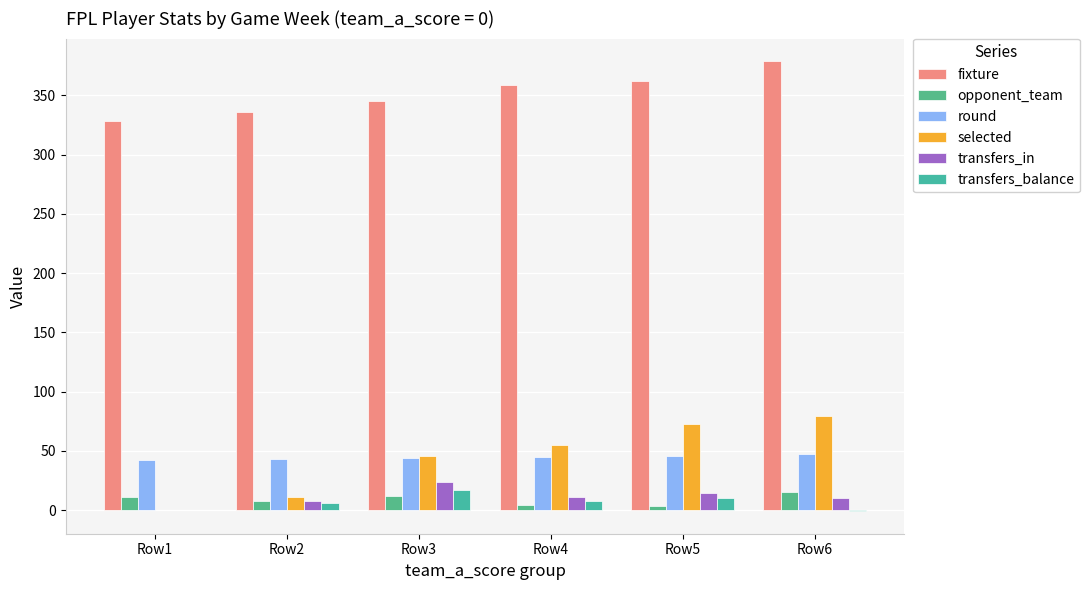

Reading right to left, transcribe all the data shown in this chart.

fixture: Row6=379	Row5=362	Row4=359	Row3=345	Row2=336	Row1=328
opponent_team: Row6=15	Row5=3	Row4=4	Row3=12	Row2=8	Row1=11
round: Row6=47	Row5=46	Row4=45	Row3=44	Row2=43	Row1=42
selected: Row6=79	Row5=73	Row4=55	Row3=46	Row2=11	Row1=0
transfers_in: Row6=10	Row5=14	Row4=11	Row3=24	Row2=8	Row1=0
transfers_balance: Row6=-1	Row5=10	Row4=8	Row3=17	Row2=6	Row1=0